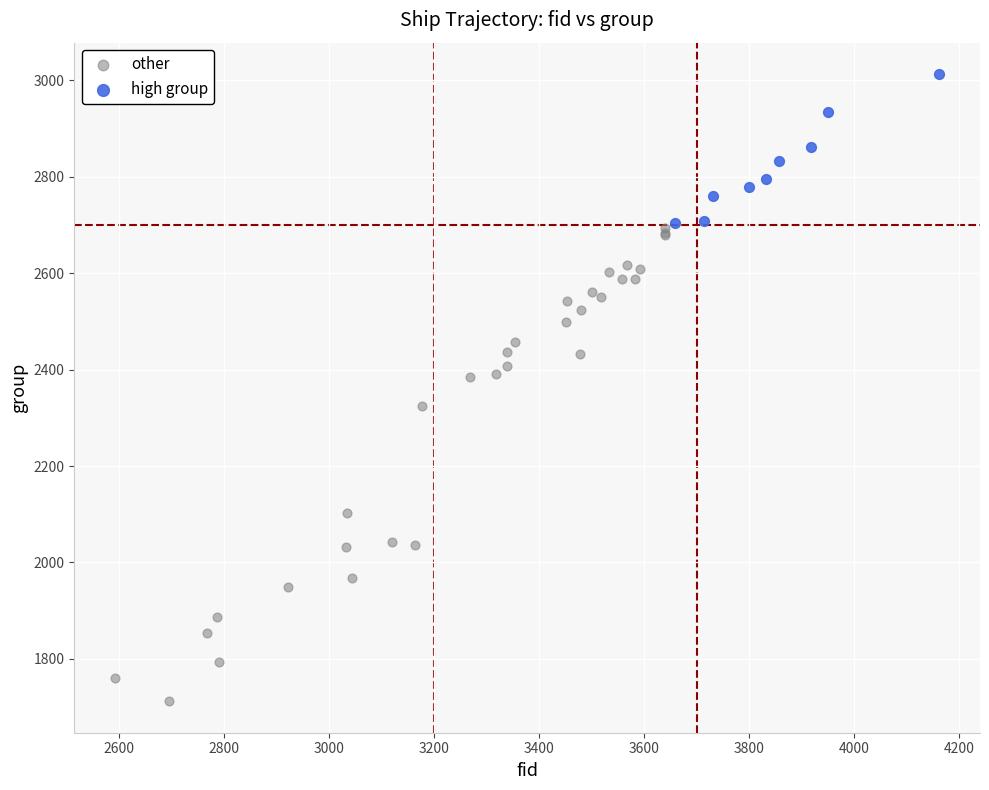

Which series has the widest spread of Y values?

other